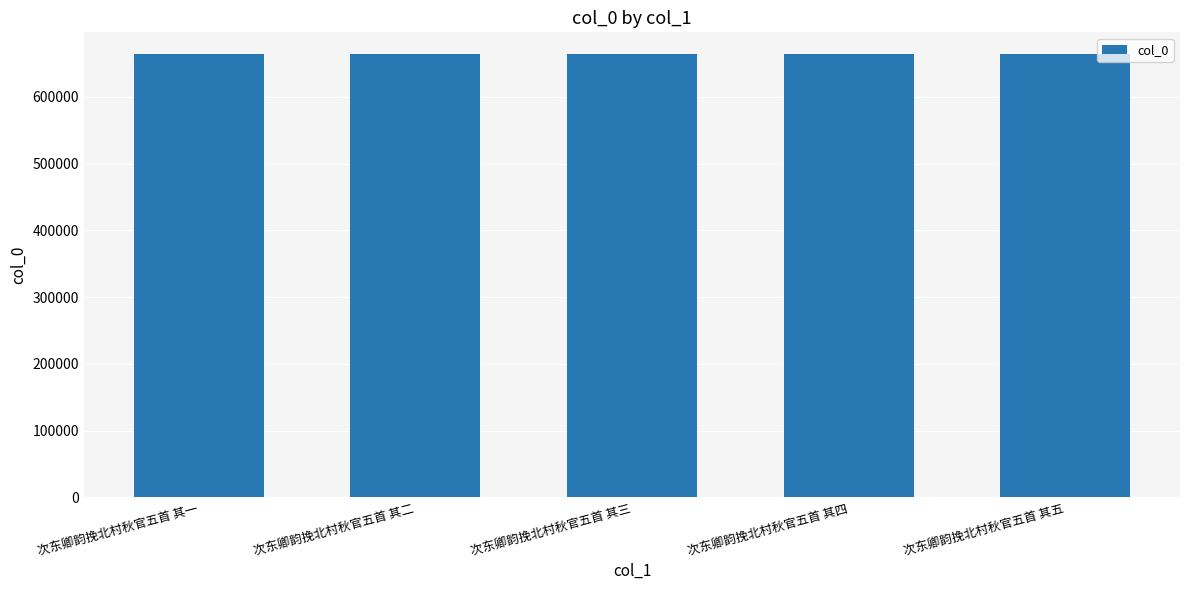

What is the difference between the maximum and second lowest values?

3